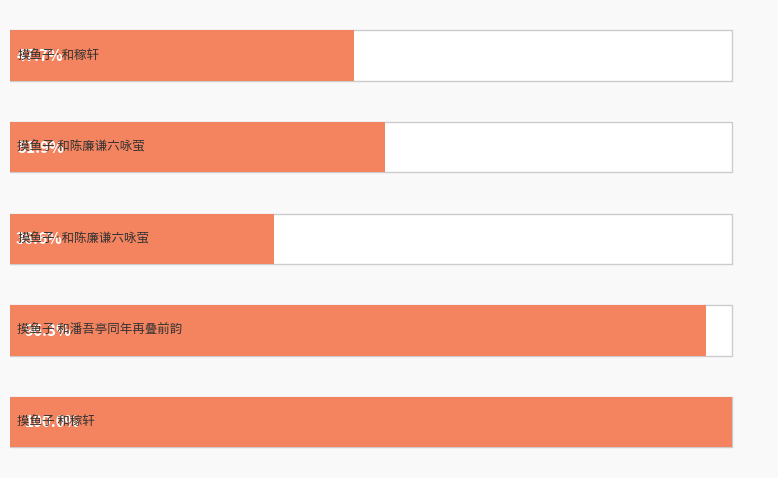

What is the sum of all values?

2693680